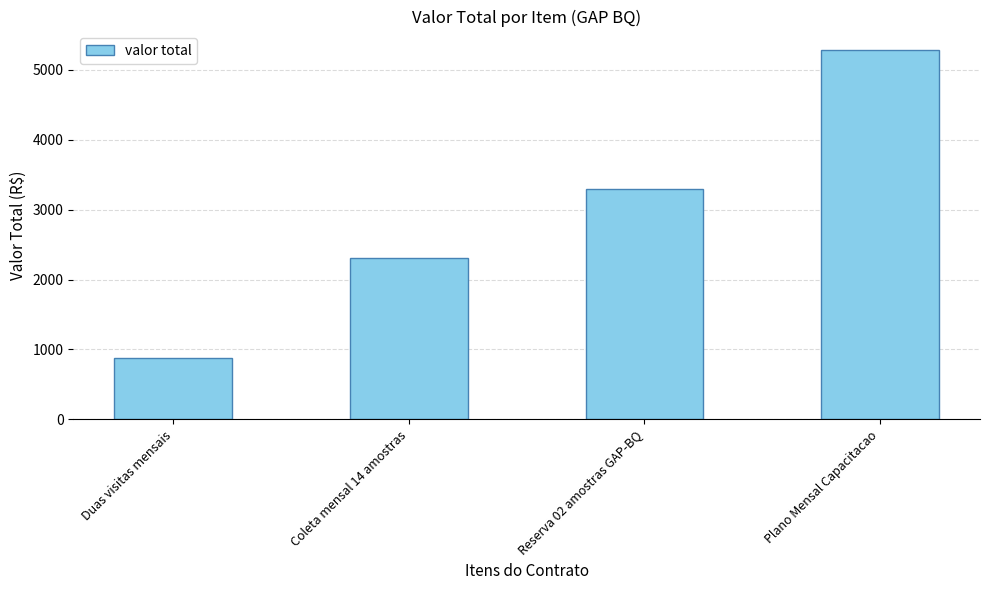

Which label corresponds to the largest value in the chart?

Plano Mensal Capacitacao